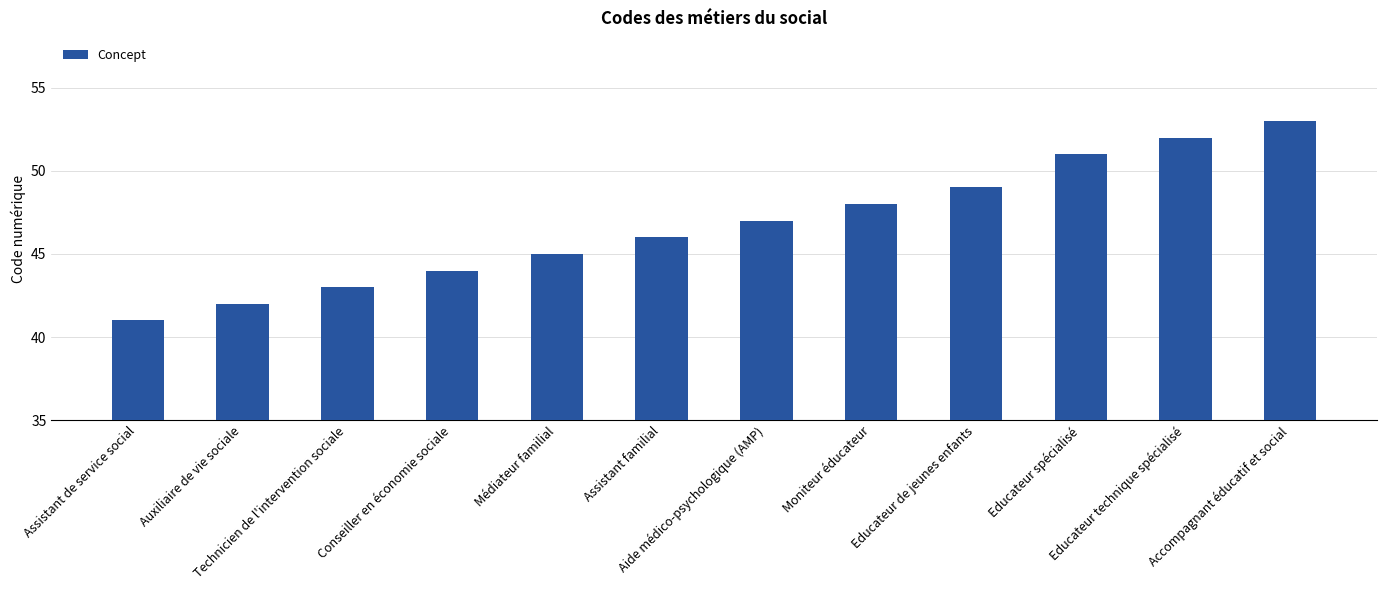

The value at Technicien de l'intervention sociale is 43. True or false?

True